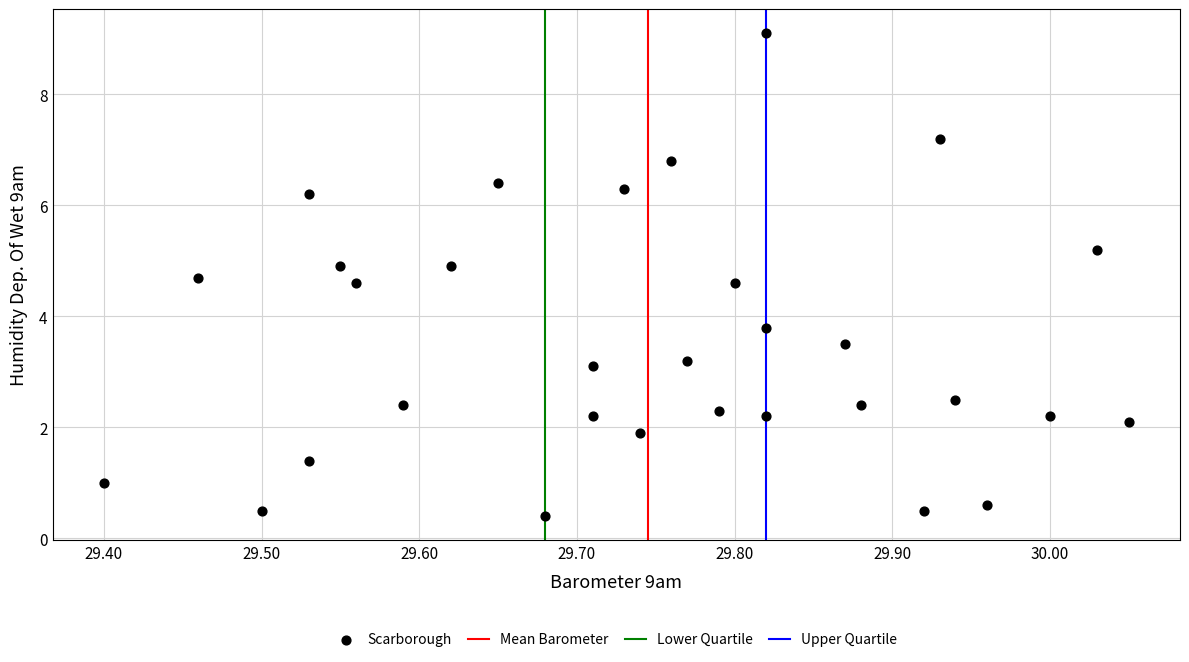

What Y value in the scatter plot is closest to 4?

3.8